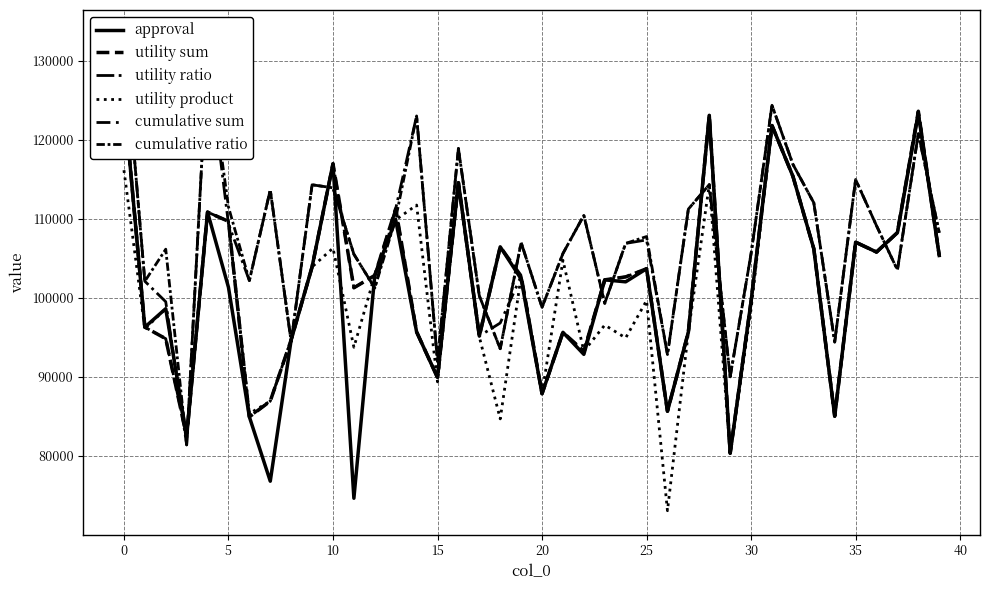

What is the label of the 37th point from the left?

36